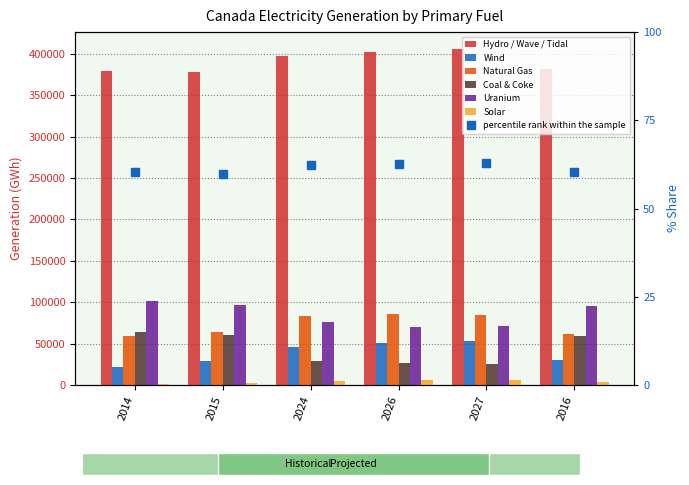

Reading left to right, list all the values displayed in this chart.

Hydro / Wave / Tidal: 2014=378786.3	2015=378512.6	2024=397505.6	2026=402566.7	2027=406012.1	2016=381952.4
Wind: 2014=22009.5	2015=29450.3	2024=45667.0	2026=50994.2	2027=53532.2	2016=30317.6
Natural Gas: 2014=58930.3	2015=64022.0	2024=82969.5	2026=86373.1	2027=84185.3	2016=61178.8
Coal & Coke: 2014=63743.9	2015=60593.4	2024=28696.9	2026=26259.3	2027=25469.3	2016=59542.0
Uranium: 2014=101207.8	2015=96045.8	2024=76201.4	2026=69755.0	2027=71059.6	2016=95418.1
Solar: 2014=1757.7	2015=2967.2	2024=5300.0	2026=5946.7	2027=6121.7	2016=3191.1